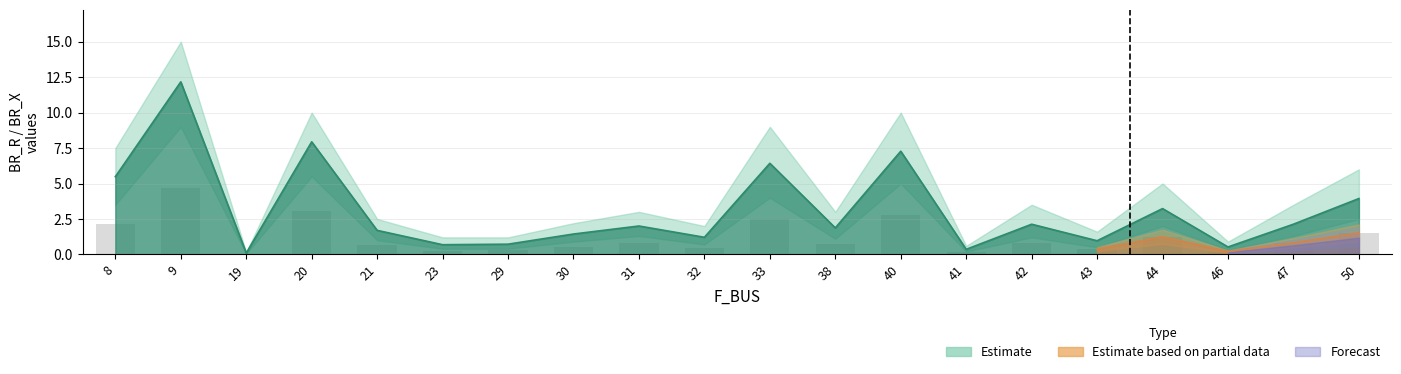

What is the difference between the maximum and second lowest values in the BR_R series?

11.8